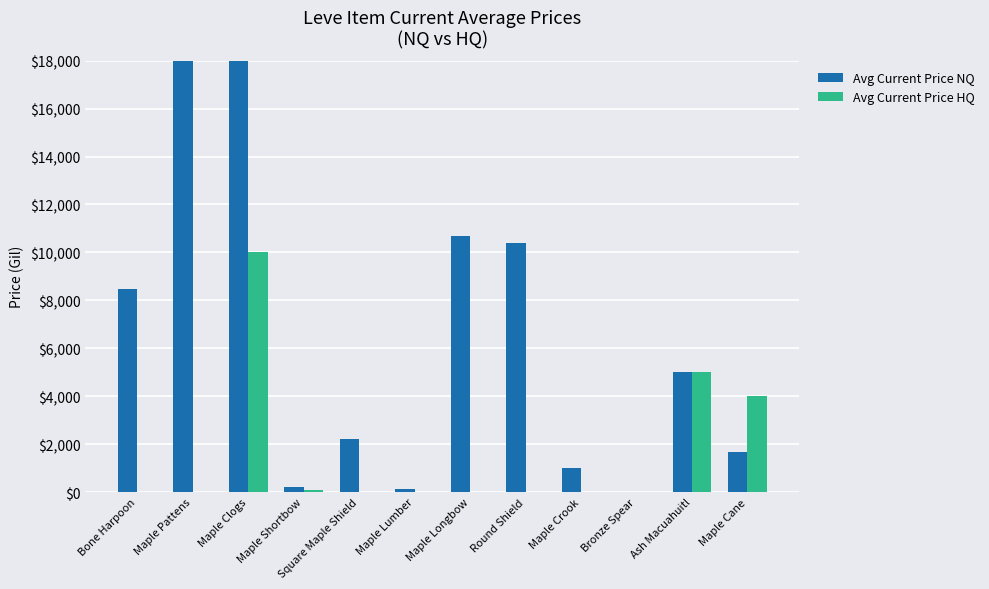

How many groups of bars are there?

12